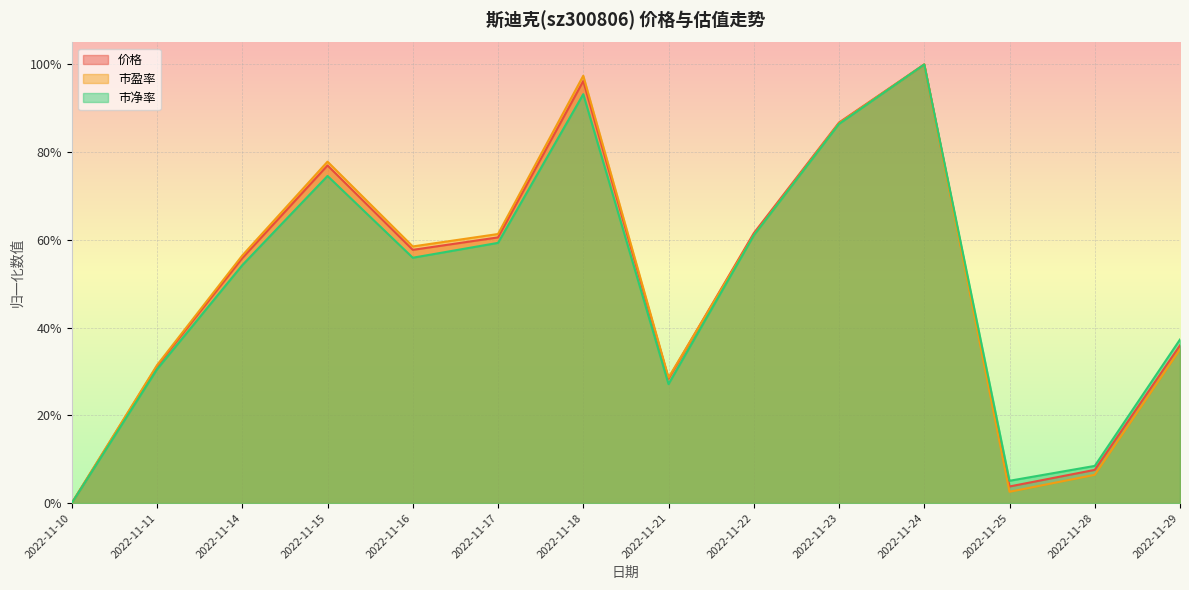

What is the sum of all 市盈率 values?

7.0